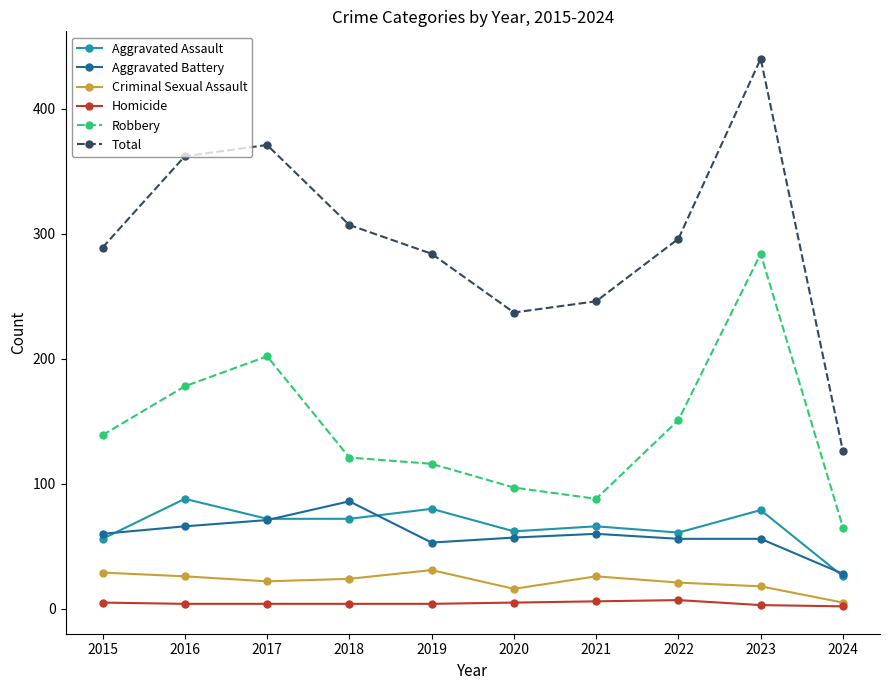

What value does the Criminal Sexual Assault series have at 2024, to the nearest 5?

5